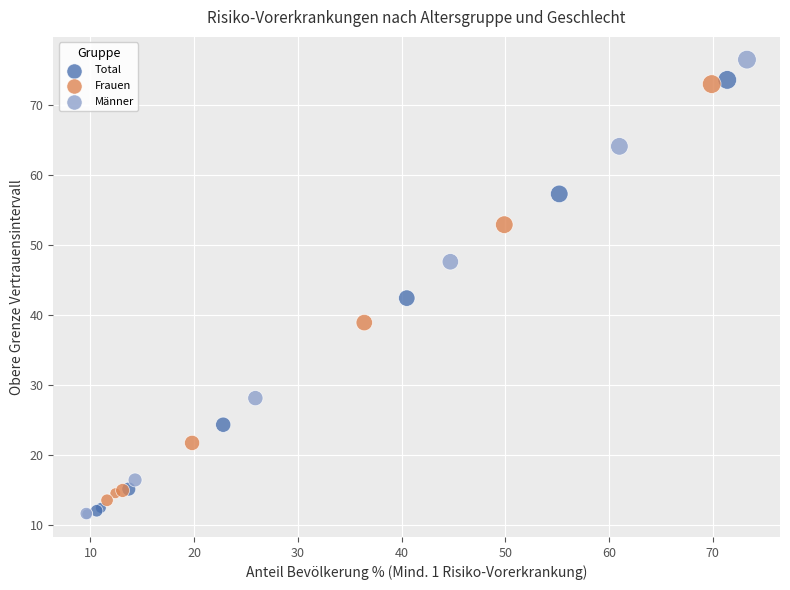

What are all the series names shown in the legend?

Total, Frauen, Männer